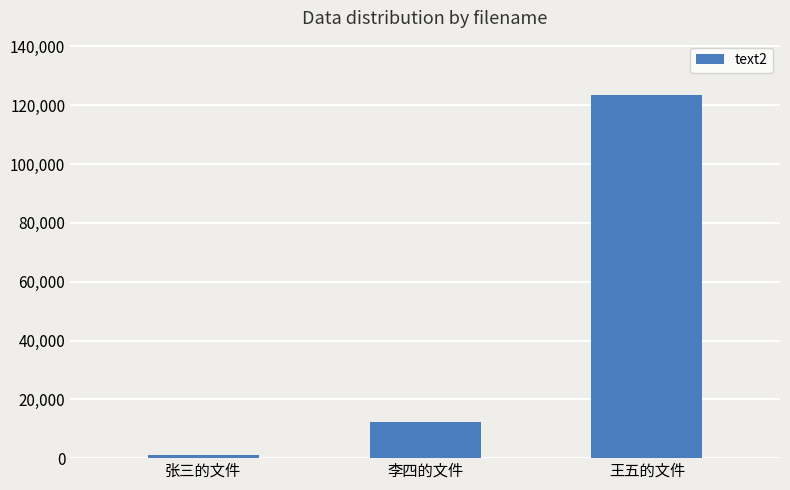

How many data points are less than 12345?

1